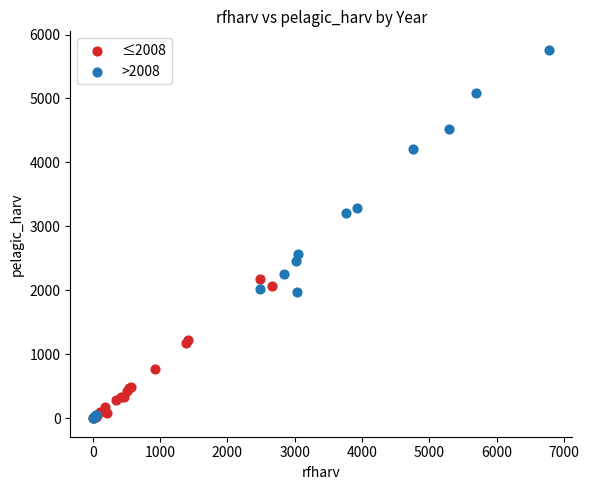

Which series has the largest Y range (max minus min)?

>2008